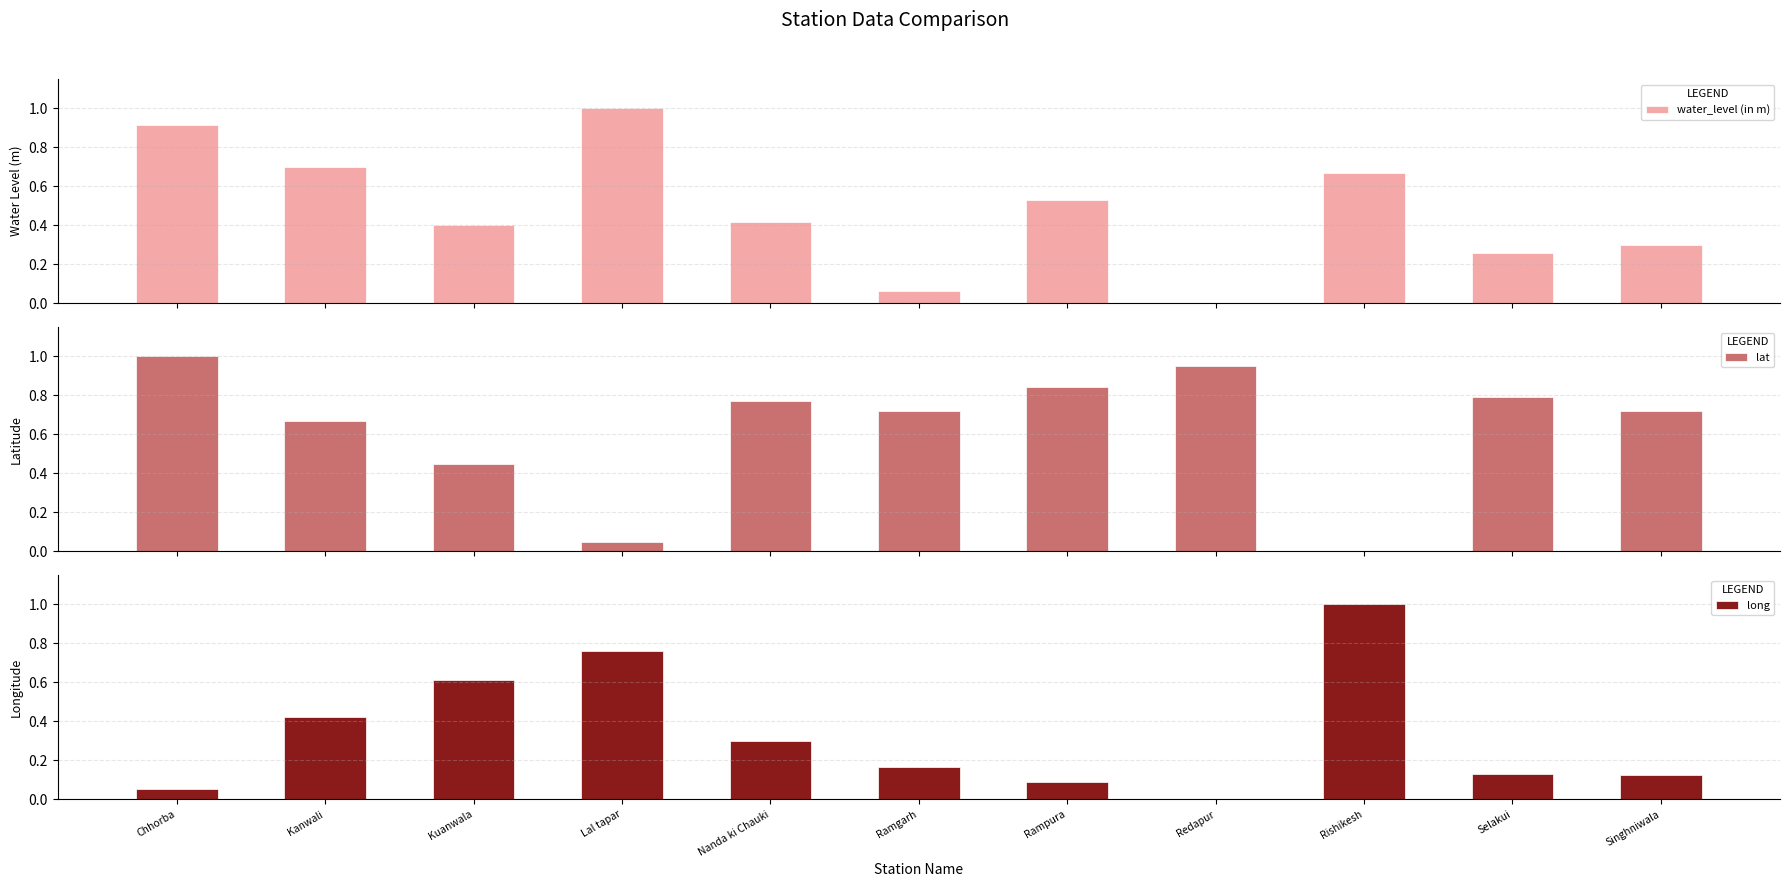

Reading left to right, what are all the values shown in this chart?

water_level (in m): Chhorba=0.9	Kanwali=0.7	Kuanwala=0.4	Lal tapar=1.0	Nanda ki Chauki=0.4	Ramgarh=0.1	Rampura=0.5	Redapur=0.0	Rishikesh=0.7	Selakui=0.3	Singhniwala=0.3
lat: Chhorba=1.0	Kanwali=0.7	Kuanwala=0.4	Lal tapar=0.0	Nanda ki Chauki=0.8	Ramgarh=0.7	Rampura=0.8	Redapur=1.0	Rishikesh=0.0	Selakui=0.8	Singhniwala=0.7
long: Chhorba=0.1	Kanwali=0.4	Kuanwala=0.6	Lal tapar=0.8	Nanda ki Chauki=0.3	Ramgarh=0.2	Rampura=0.1	Redapur=0.0	Rishikesh=1.0	Selakui=0.1	Singhniwala=0.1